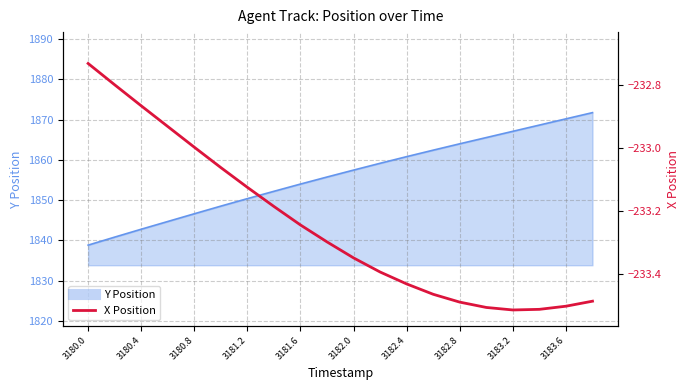

How many values are below -233?

15